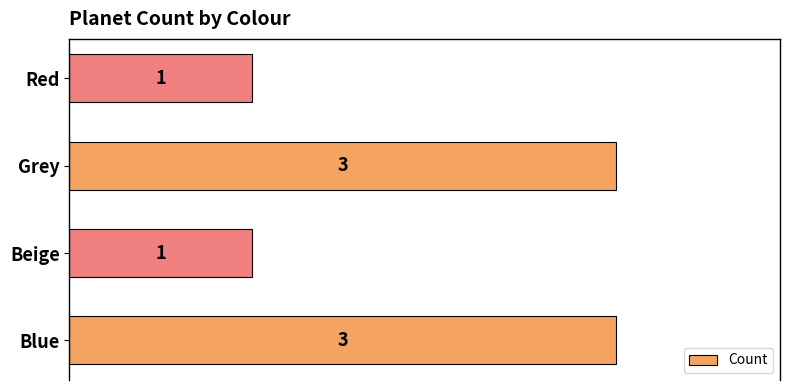

How many values are between 1 and 3?

4